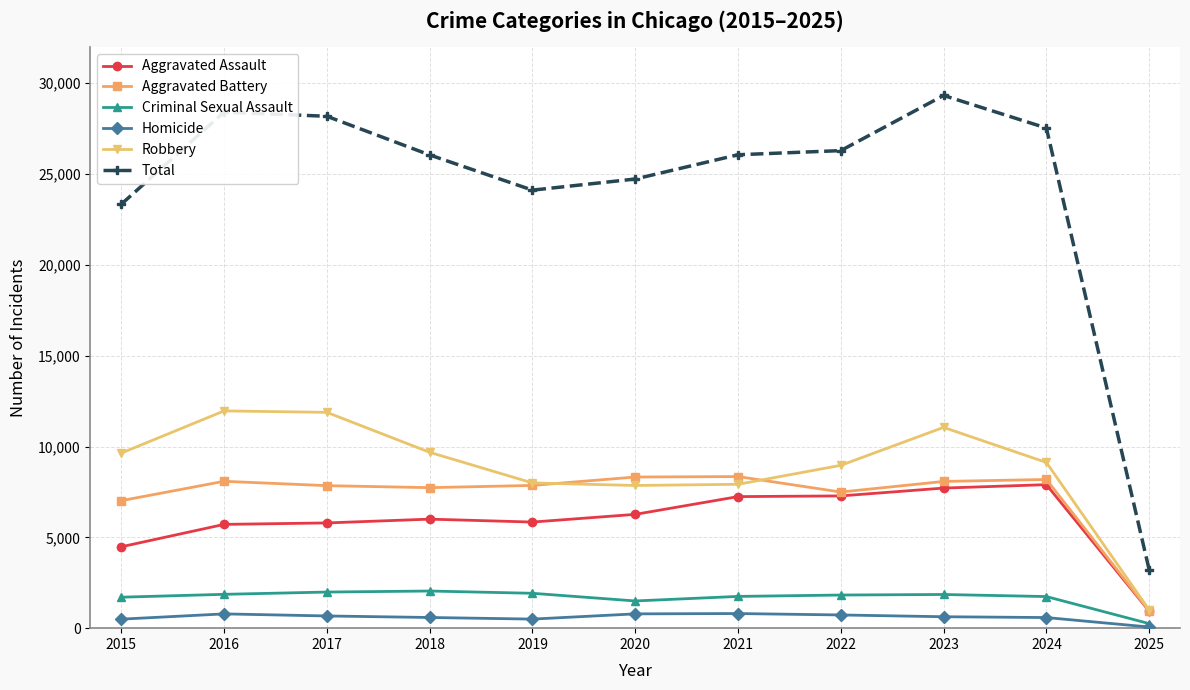

What is the maximum value for Robbery?

11960